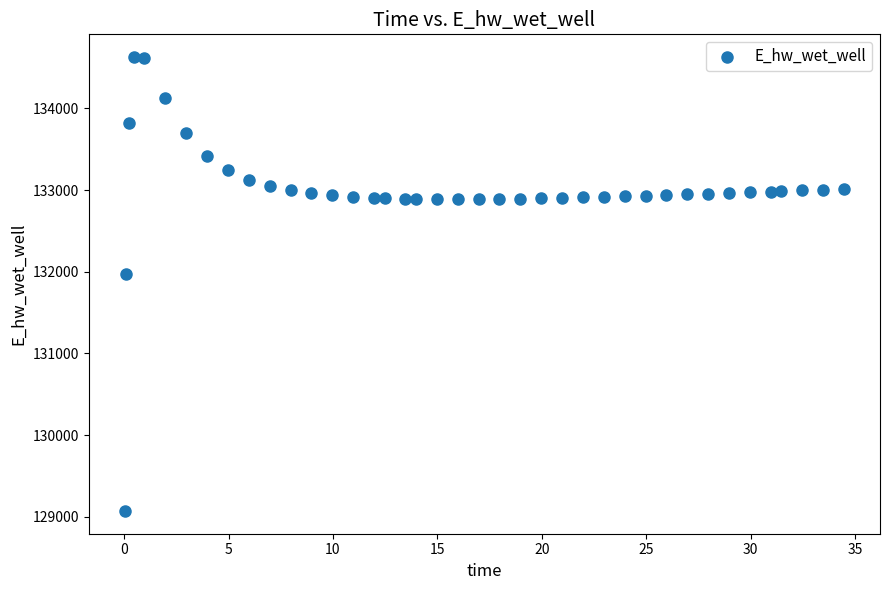

What is the range of X values (max minus min)?

34.4